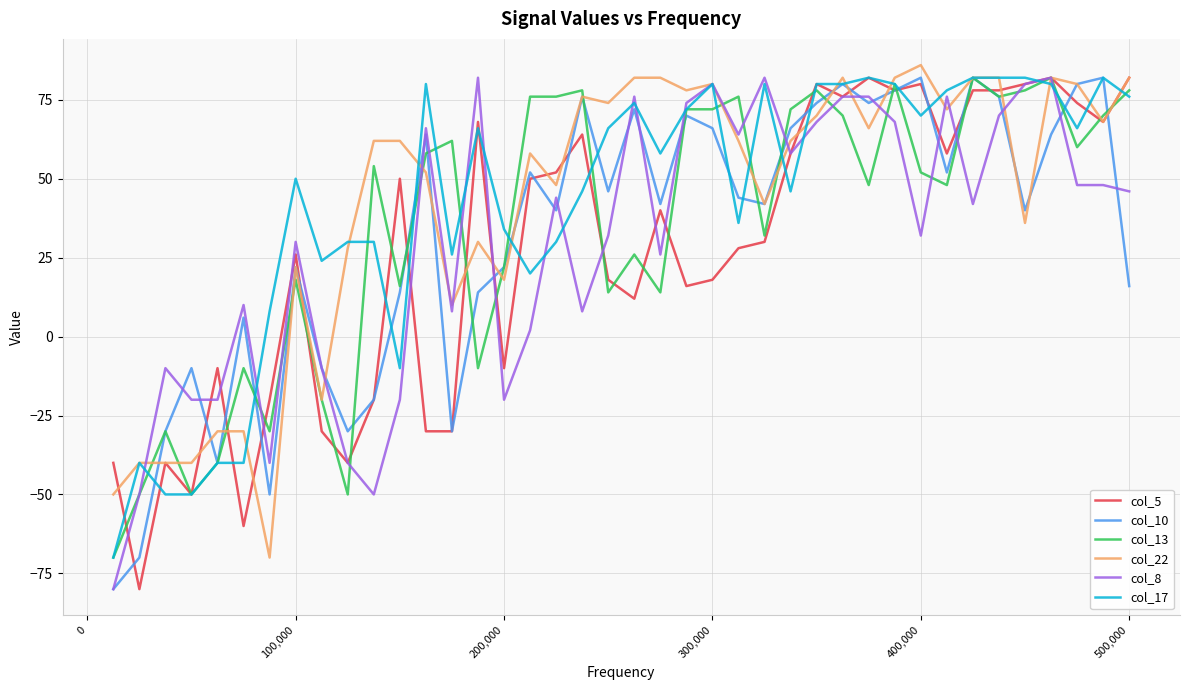

What are all the series names shown in the legend?

col_5, col_10, col_13, col_22, col_8, col_17